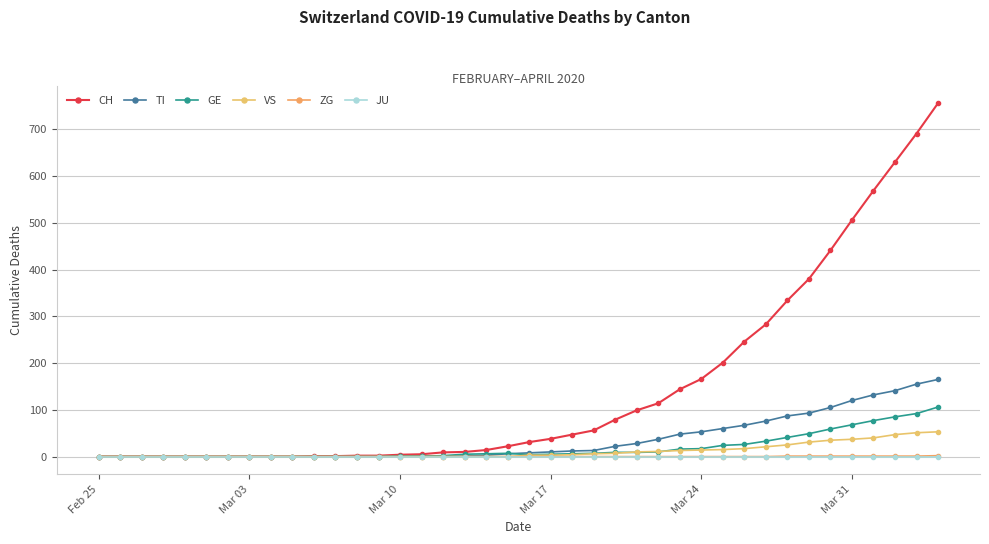

Reading left to right, list all the values displayed in this chart.

CH: 0	0	0	0	0	0	0	0	0	0	1	1	2	2	4	5	9	10	14	22	31	38	47	56	79	99	114	144	166	201	246	283	334	380	441	506	569	630	691	756
TI: 0	0	0	0	0	0	0	0	0	0	0	0	0	0	1	1	1	1	3	6	8	10	12	13	22	28	37	48	53	60	67	76	87	93	105	120	132	141	155	165
GE: 0	0	0	0	0	0	0	0	0	0	0	0	0	0	1	1	2	5	6	7	4	5	6	7	9	9	10	16	17	24	26	33	41	49	59	68	77	85	92	106
VS: 0	0	0	0	0	0	0	0	0	0	0	0	0	0	0	0	0	0	0	0	3	3	4	6	7	10	11	13	14	15	17	21	25	31	35	37	40	47	51	53
ZG: 0	0	0	0	0	0	0	0	0	0	0	0	0	0	0	0	0	0	0	0	0	0	0	0	0	0	0	0	0	0	0	0	1	1	1	1	1	1	1	2
JU: 0	0	0	0	0	0	0	0	0	0	0	0	0	0	0	0	0	0	0	0	0	0	0	0	0	0	0	0	0	0	0	0	0	0	0	0	0	0	0	0